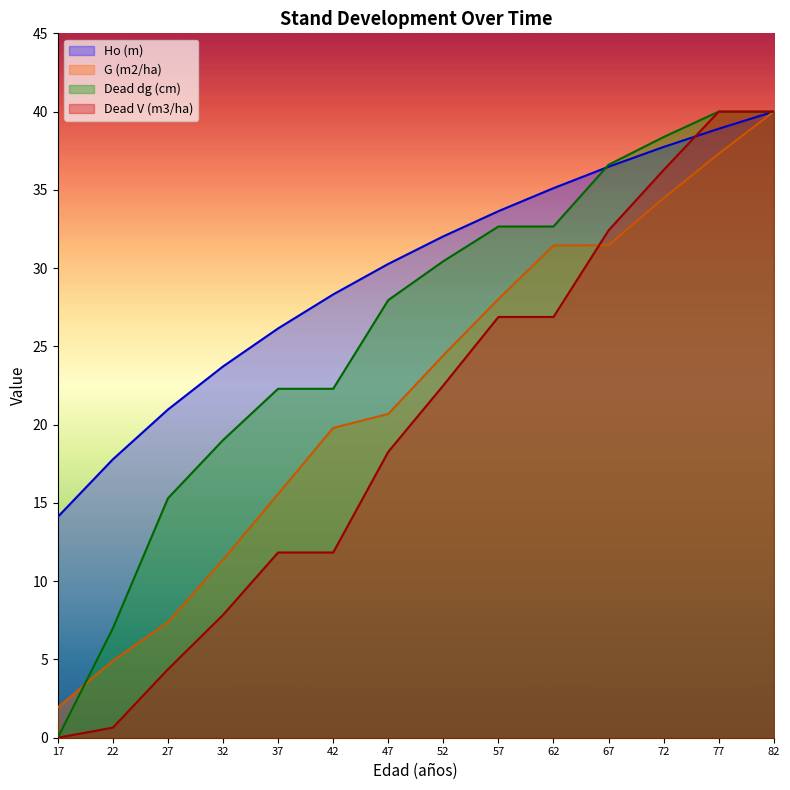

Between which two adjacent categories do Dead V (m3/ha) and G (m2/ha) first intersect?

62 and 67